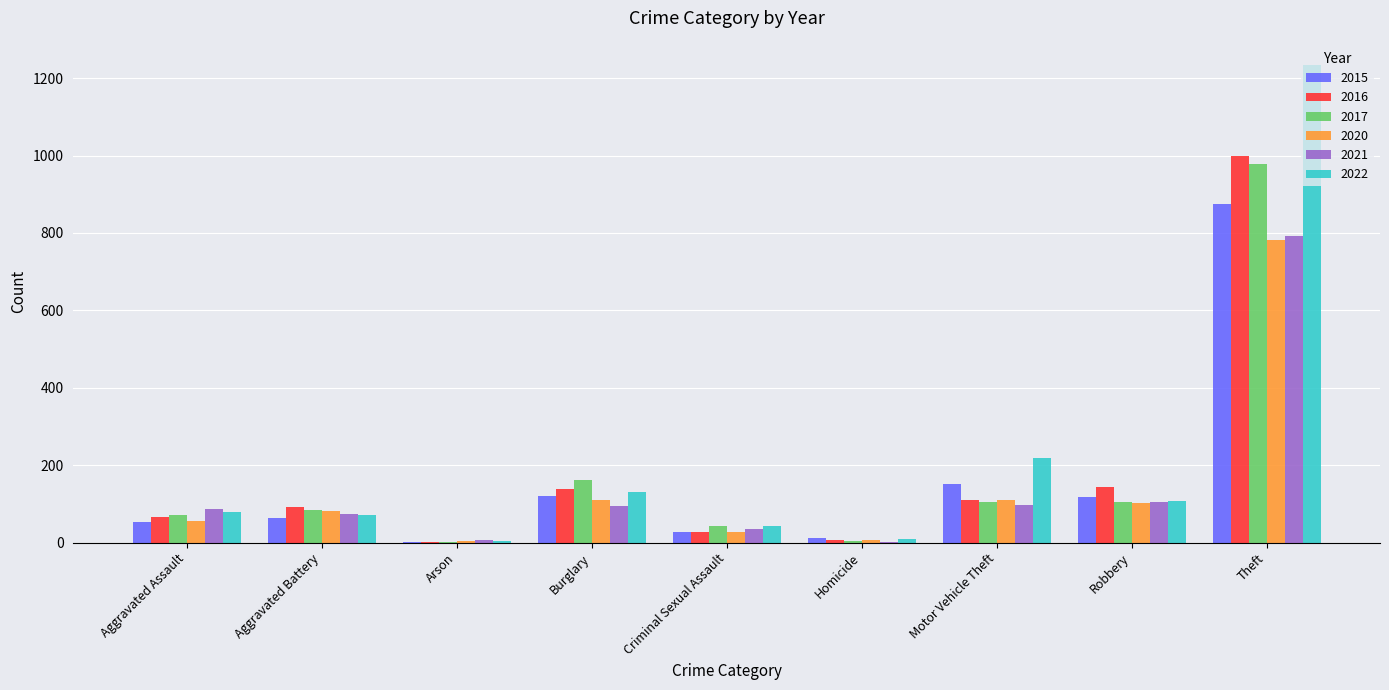

What are all the series names shown in the legend?

2015, 2016, 2017, 2020, 2021, 2022